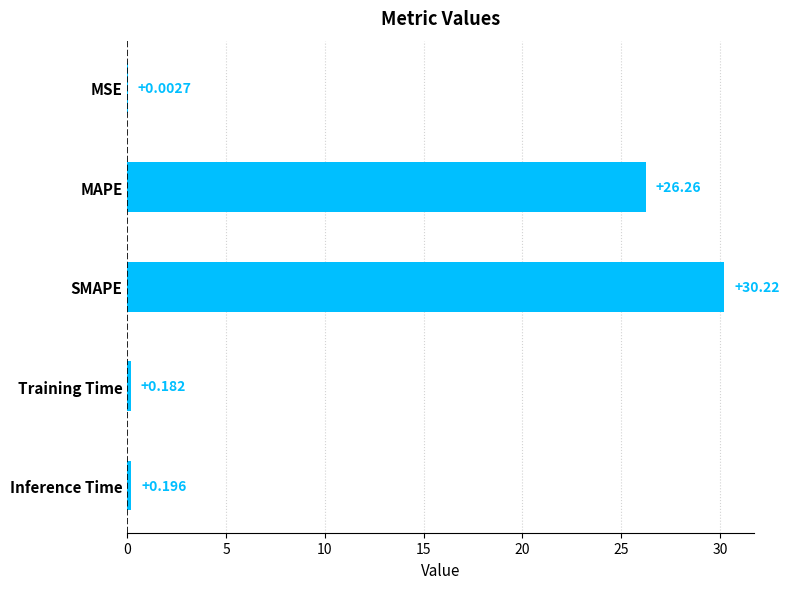

Between MSE and Training Time, which is larger?

Training Time